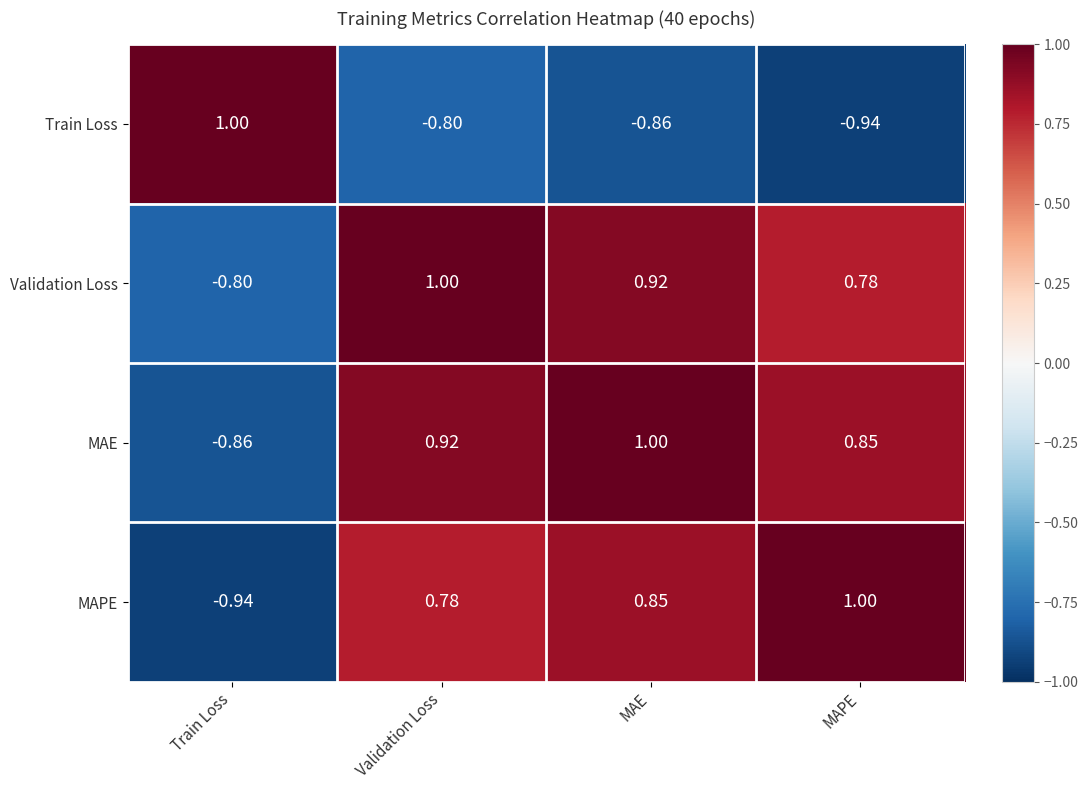

What is the total value across all series at Validation Loss?

1.9